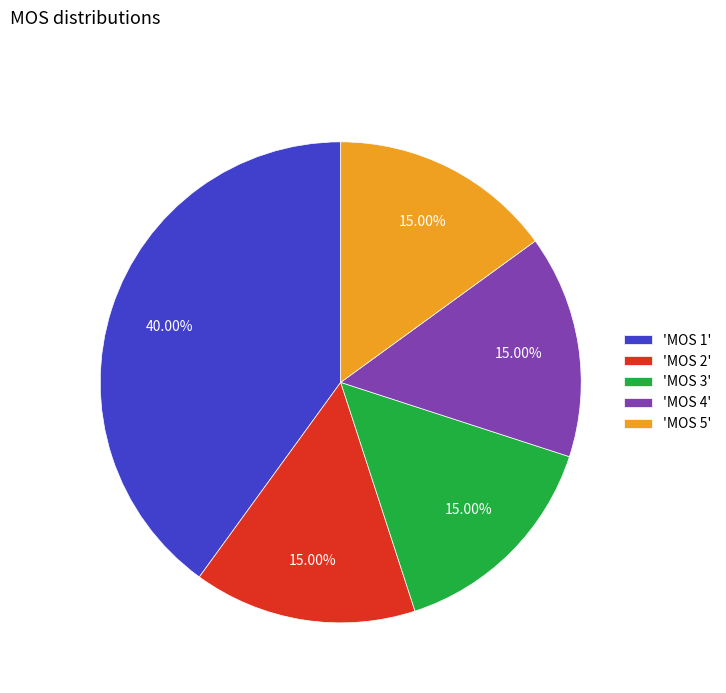

Approximately how many times larger is the value at 'MOS 3' compared to 'MOS 2'?

1.0